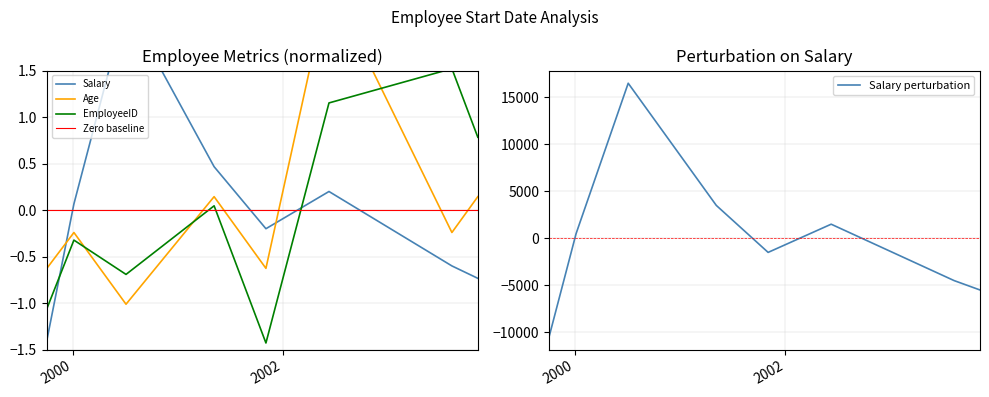

What is the minimum value for EmployeeID?

-1.4